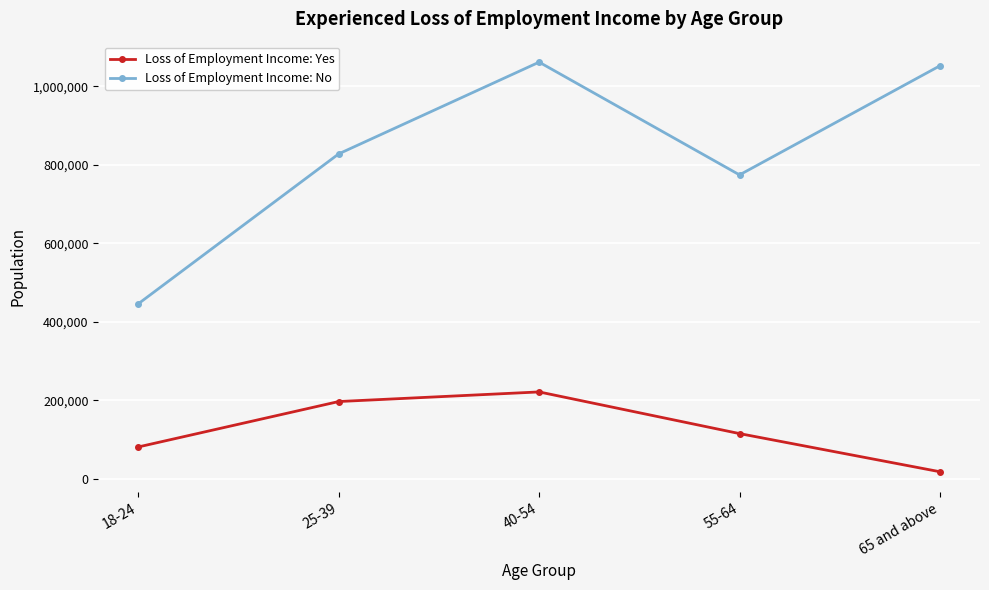

What are all the series names shown in the legend?

Loss of Employment Income: Yes, Loss of Employment Income: No